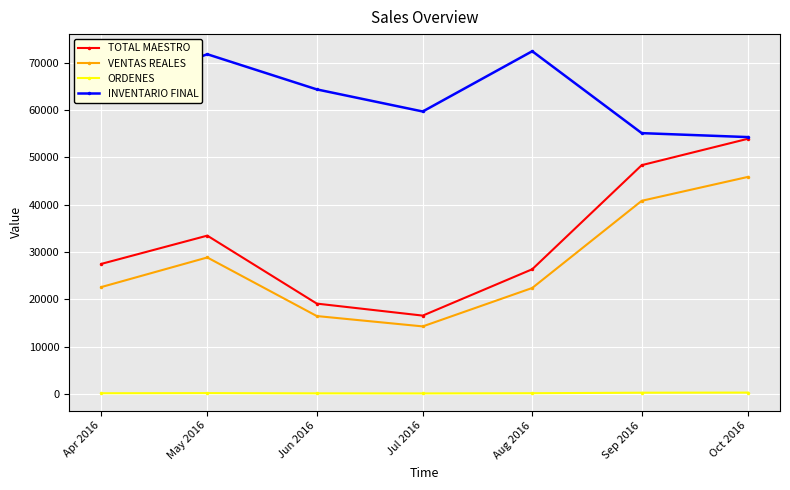

Is the value of INVENTARIO FINAL at Aug 2016 greater than the value of TOTAL MAESTRO at Apr 2016?

Yes